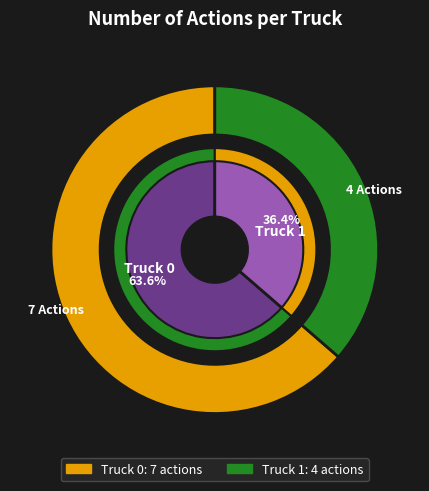

The Truck 1 slice represents 36% of the pie. True or false?

True